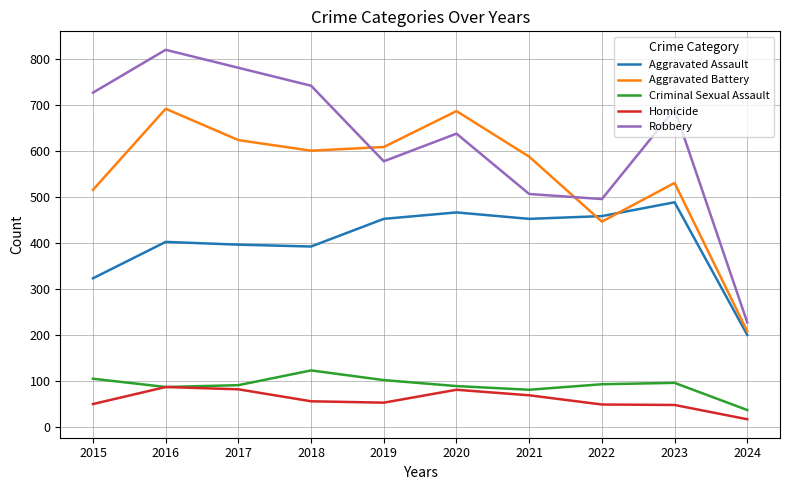

True or false: Aggravated Assault has a value of 458 at 2022.

True